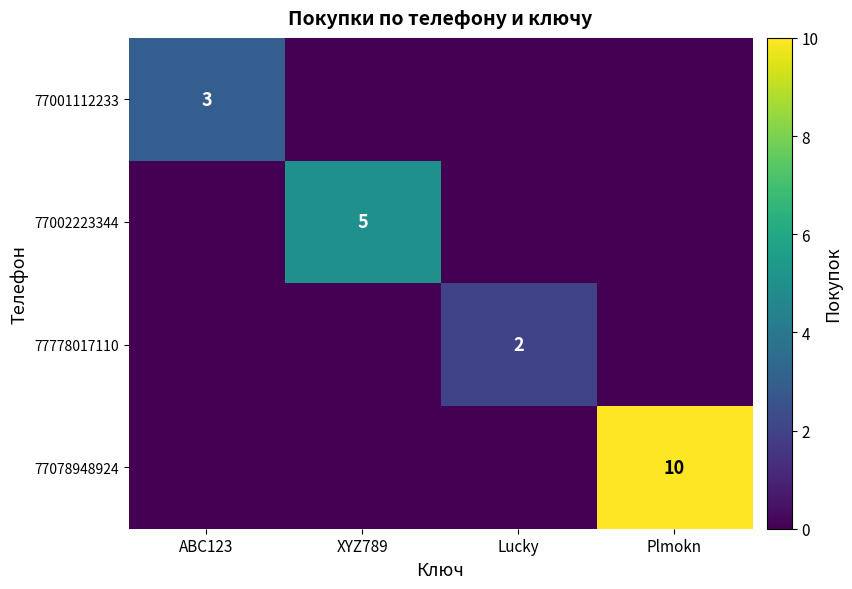

The 77001112233 series shows 3 at ABC123. True or false?

True